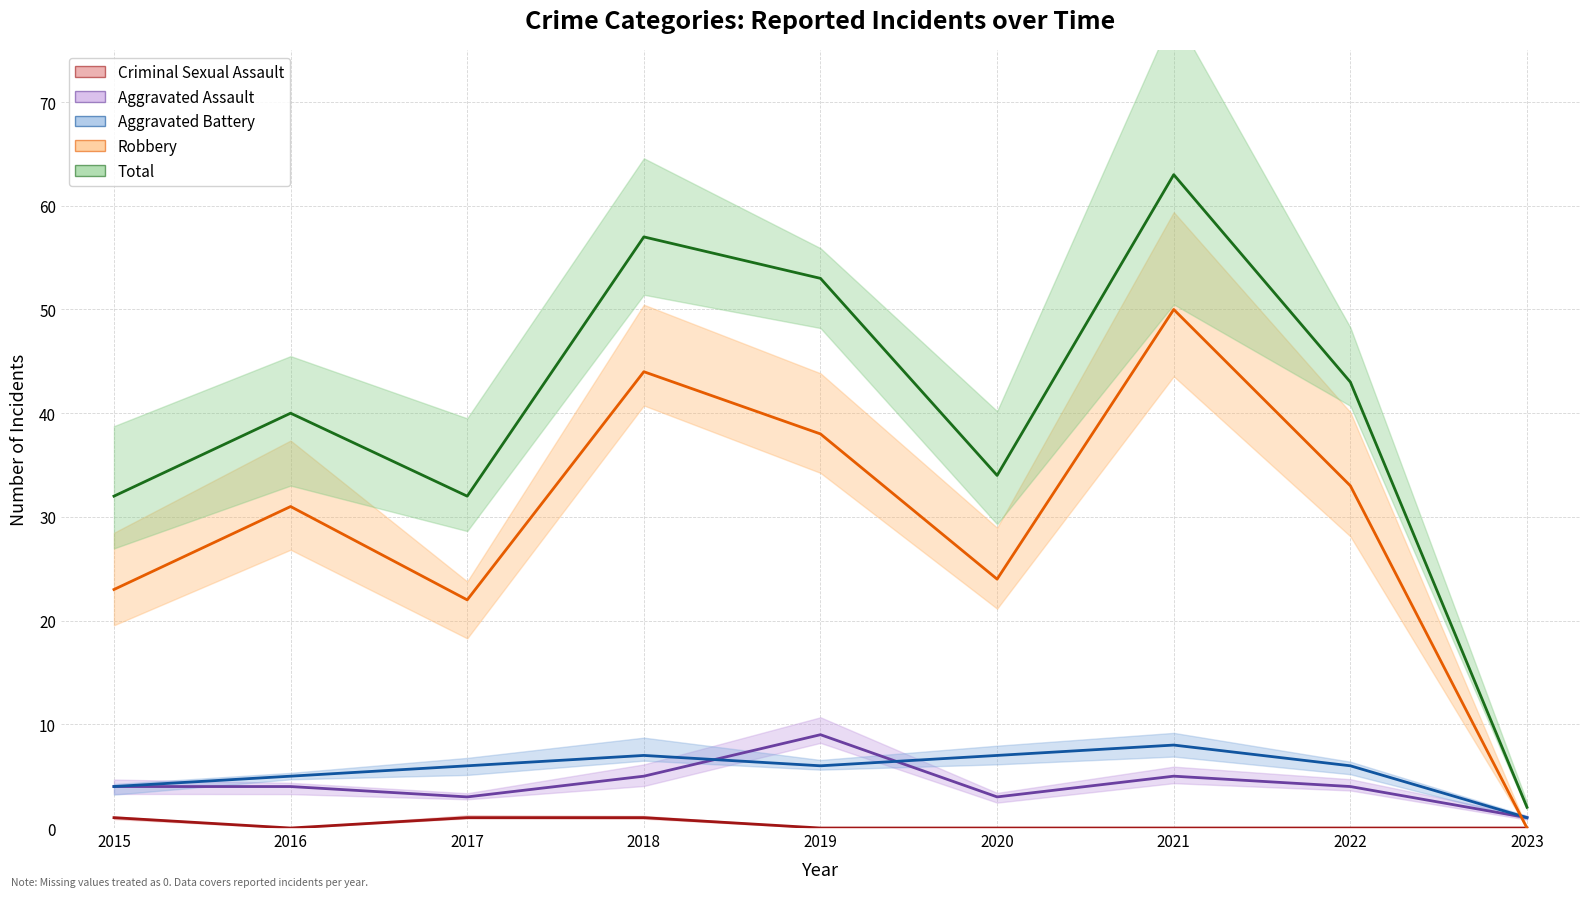

What is the maximum value for Aggravated Assault?

9